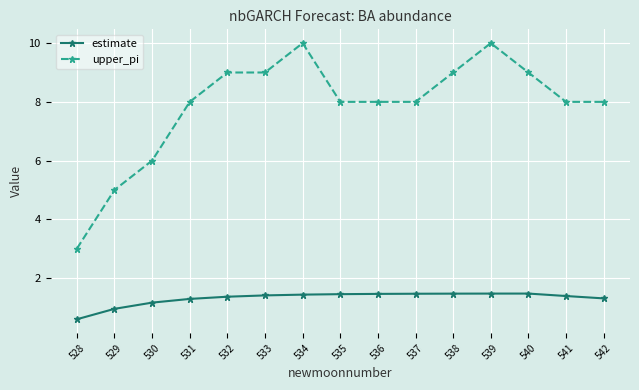

Which series has the widest spread of values?

upper_pi